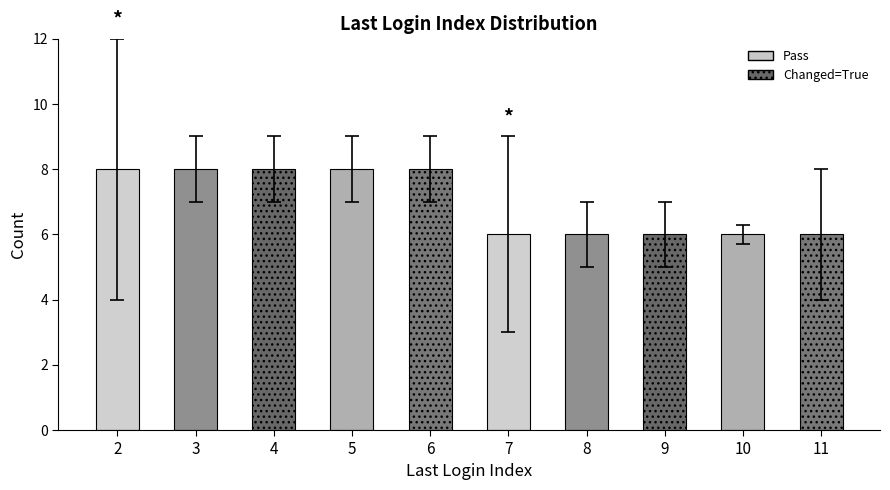

True or false: the data shows 4 at 4.

False